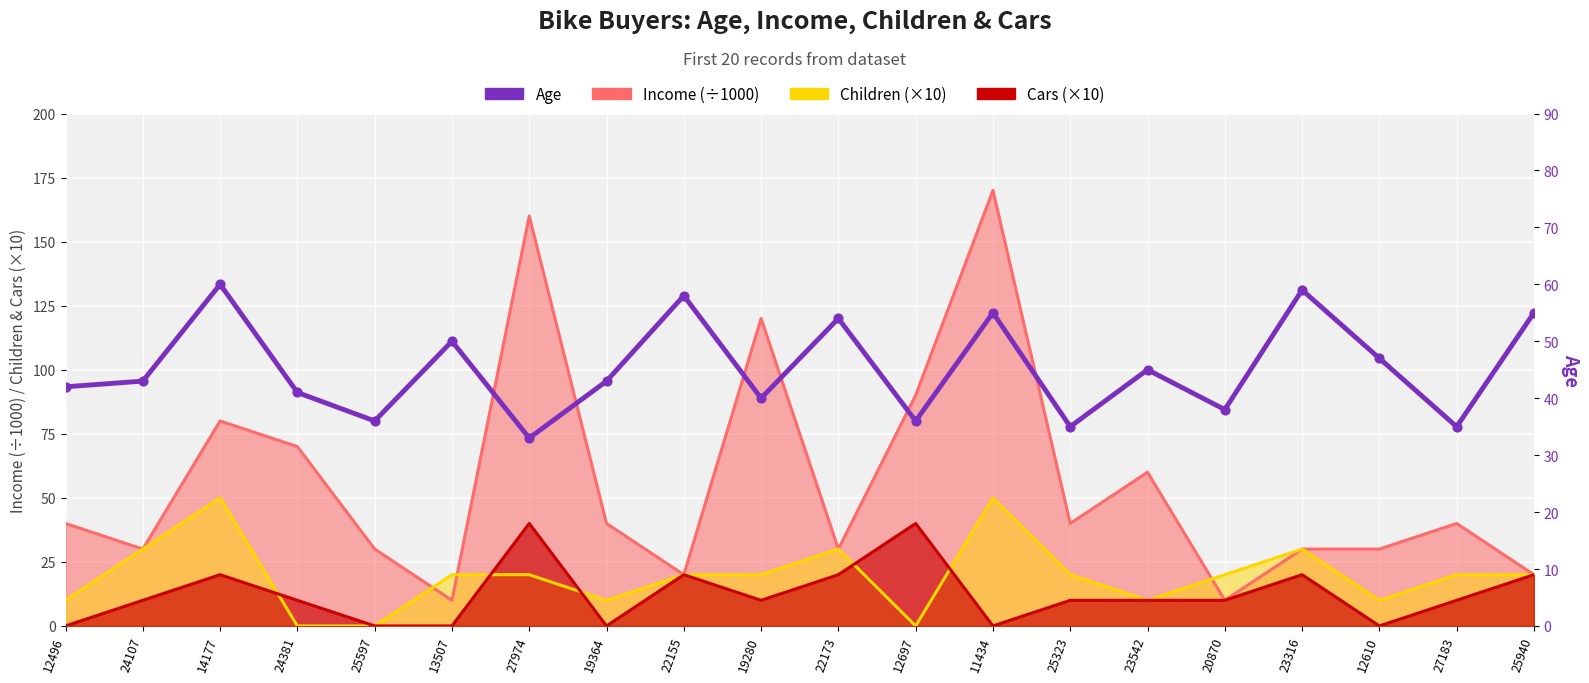

What is the change in value from 27974 to 11434?

+22